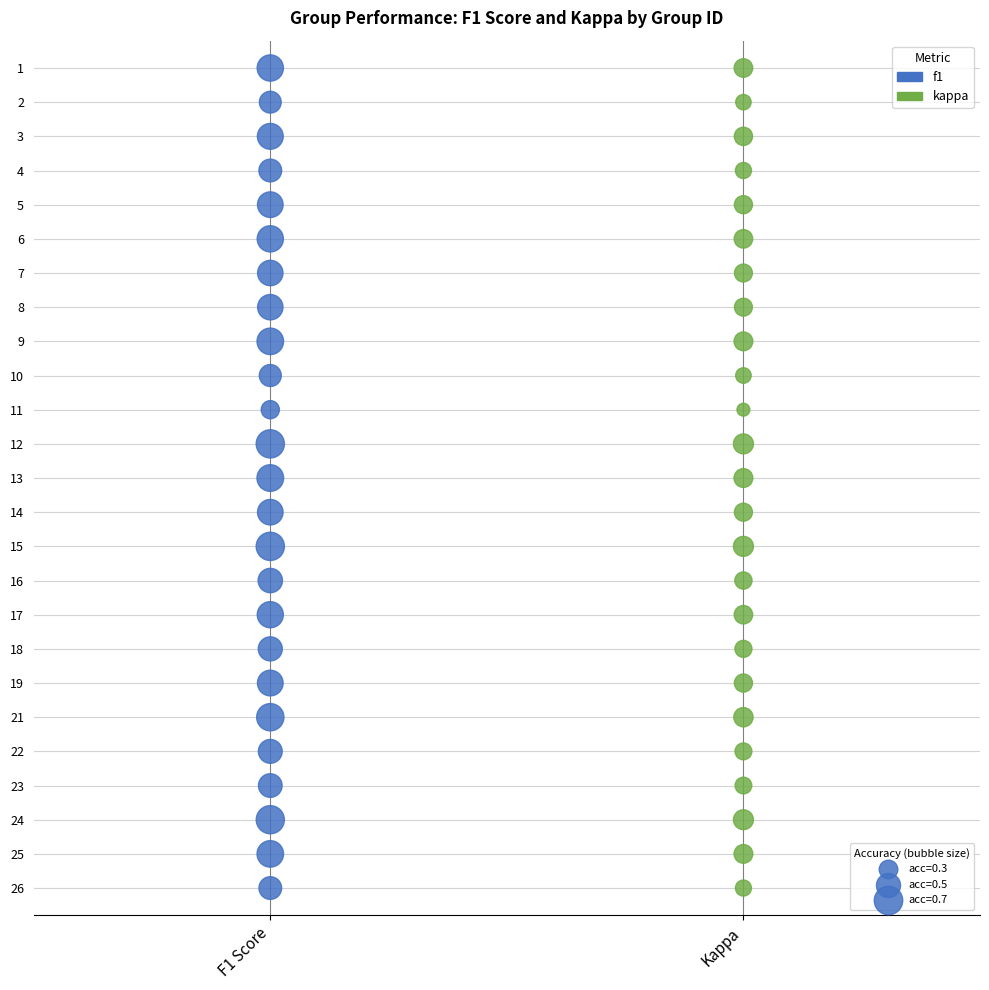

What are all the series names shown in the legend?

f1, kappa